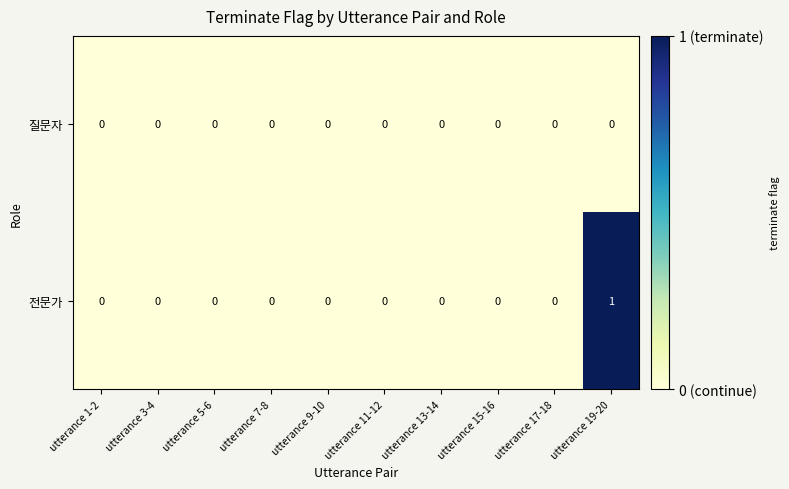

Rank the series by their maximum value, from lowest to highest.

질문자, 전문가